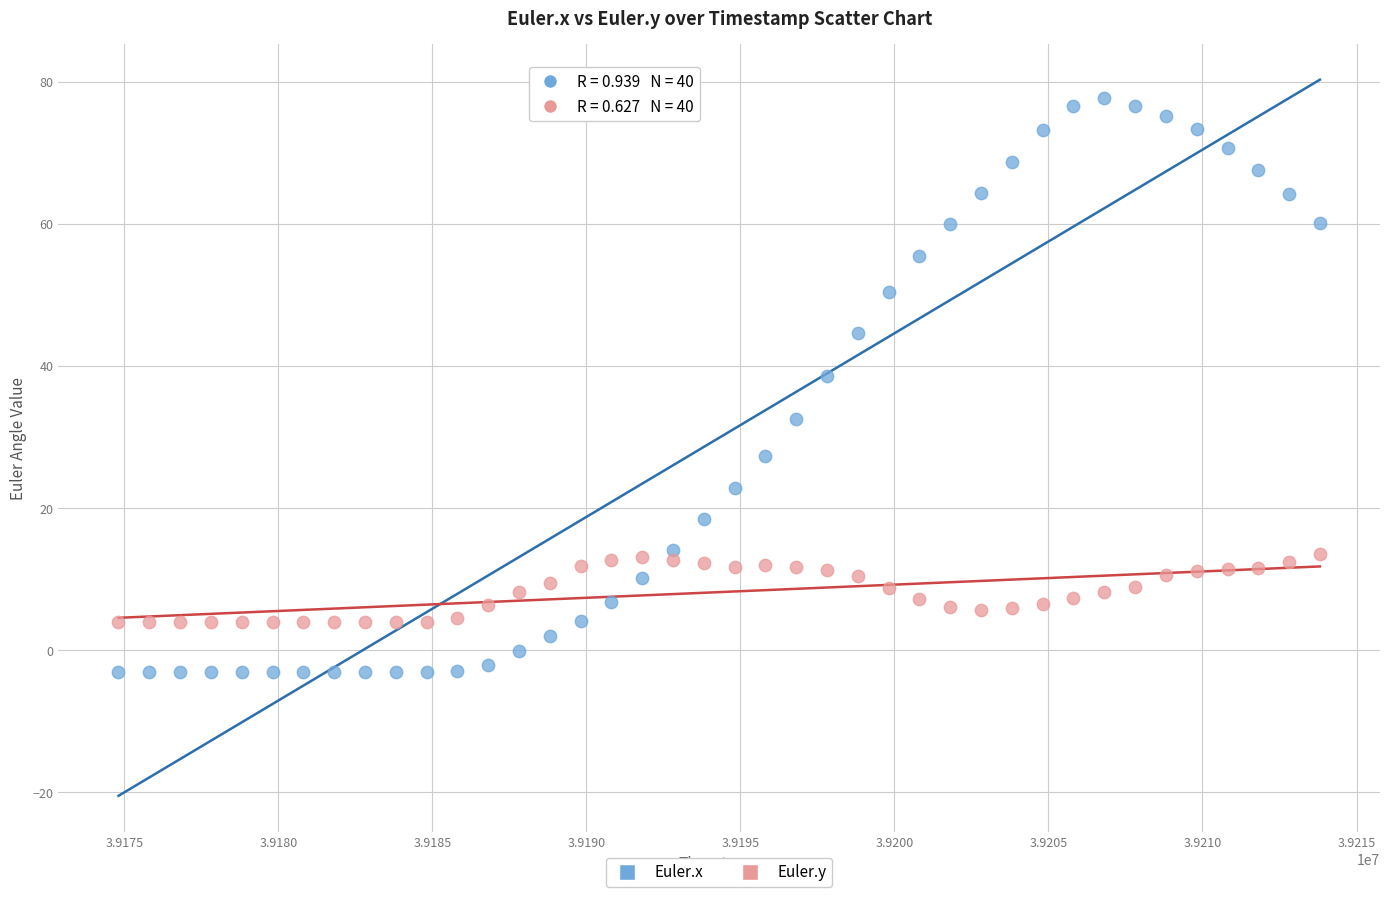

Across all data points, what is the range of Y values (max minus min)?

80.9